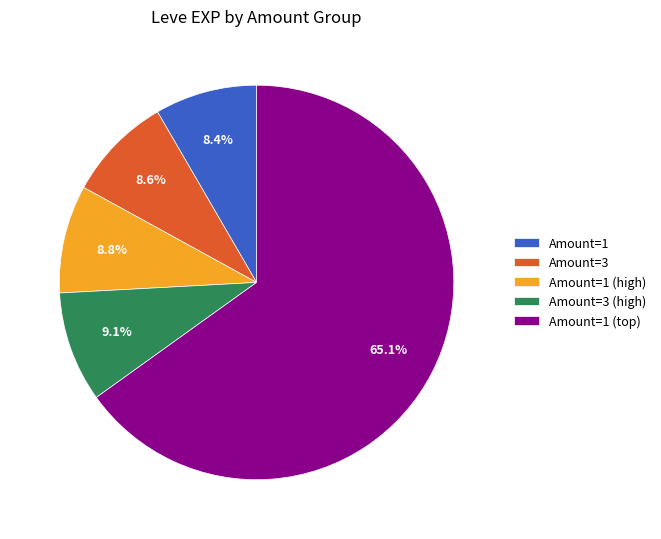

Approximately how many times larger is the value at Amount=1 compared to Amount=3 (high)?

0.9